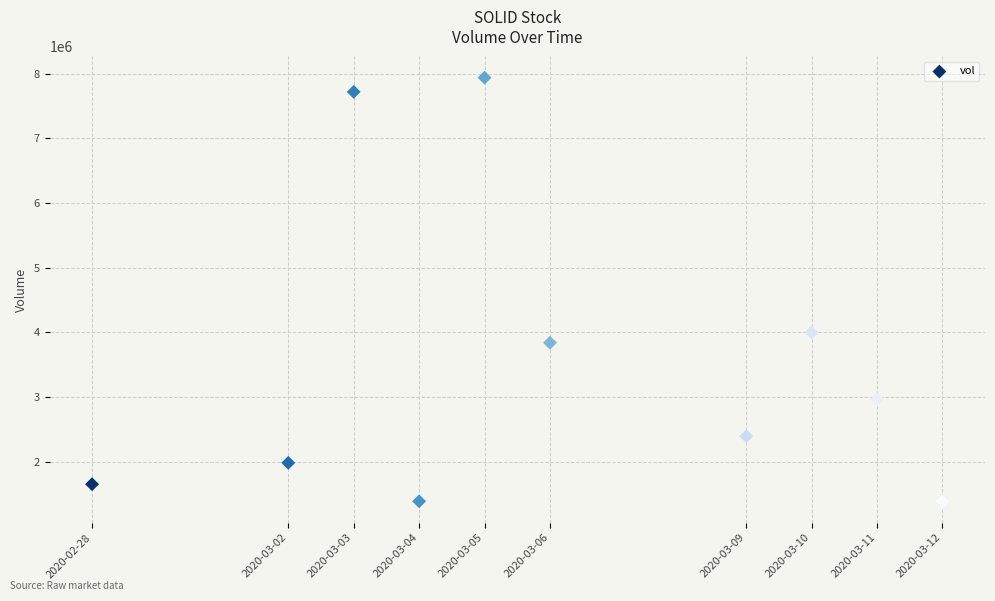

What Y value in the scatter plot is closest to 4662400?

4000500